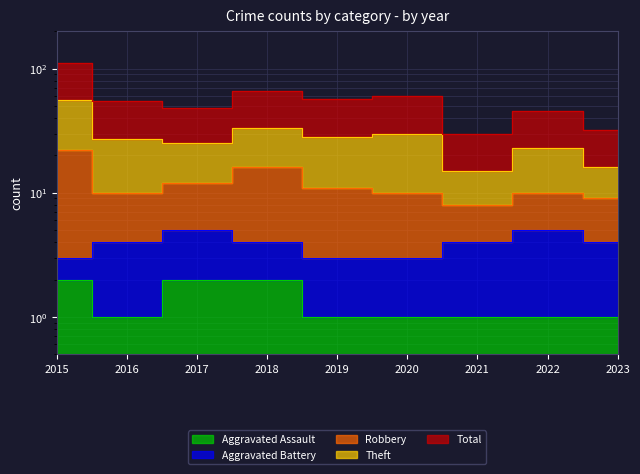

At which label does Theft first exceed 55?

2015